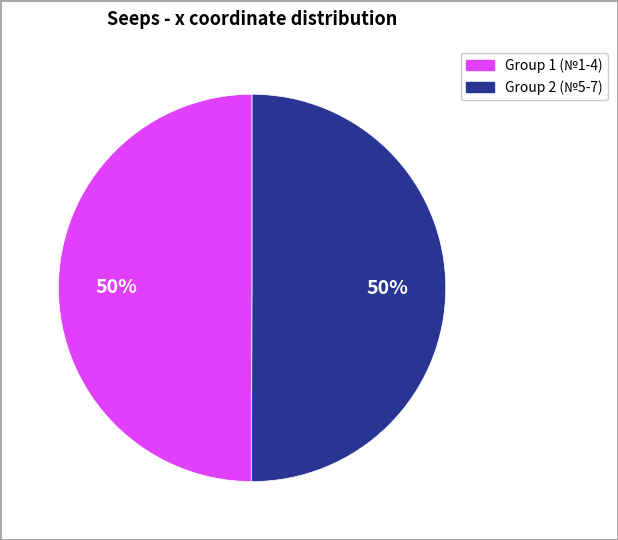

To the nearest percent, what is the average slice percentage?

50%